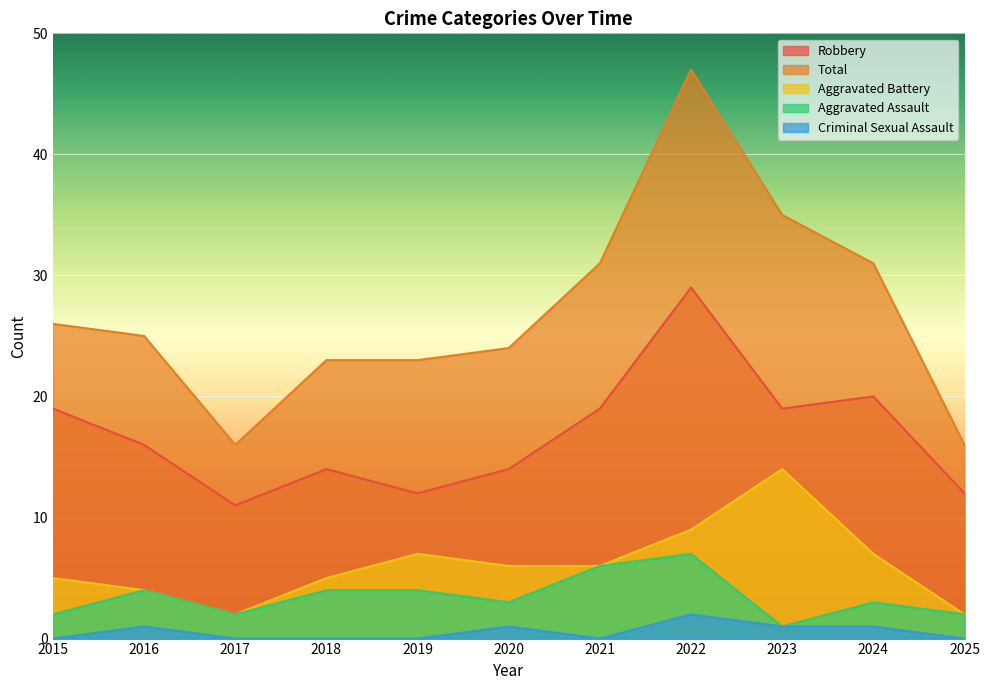

What is the highest value of the Aggravated Assault series?

7